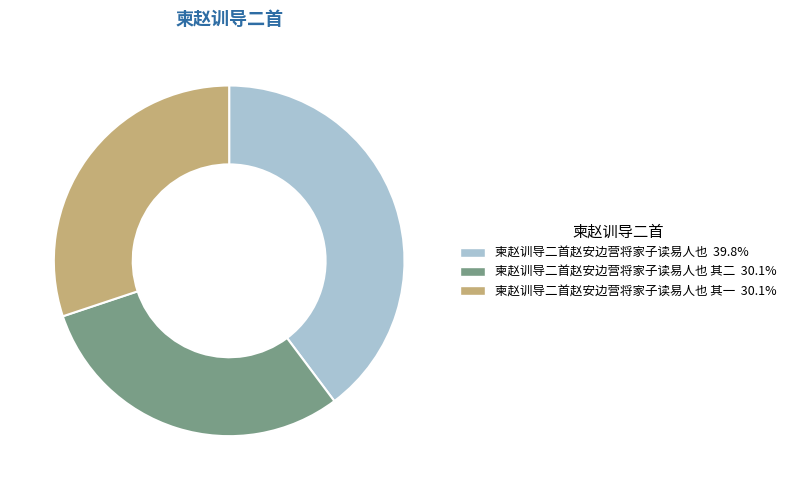

Rank the categories by value from highest to lowest.

柬赵训导二首赵安边营将家子读易人也, 柬赵训导二首赵安边营将家子读易人也 其二, 柬赵训导二首赵安边营将家子读易人也 其一